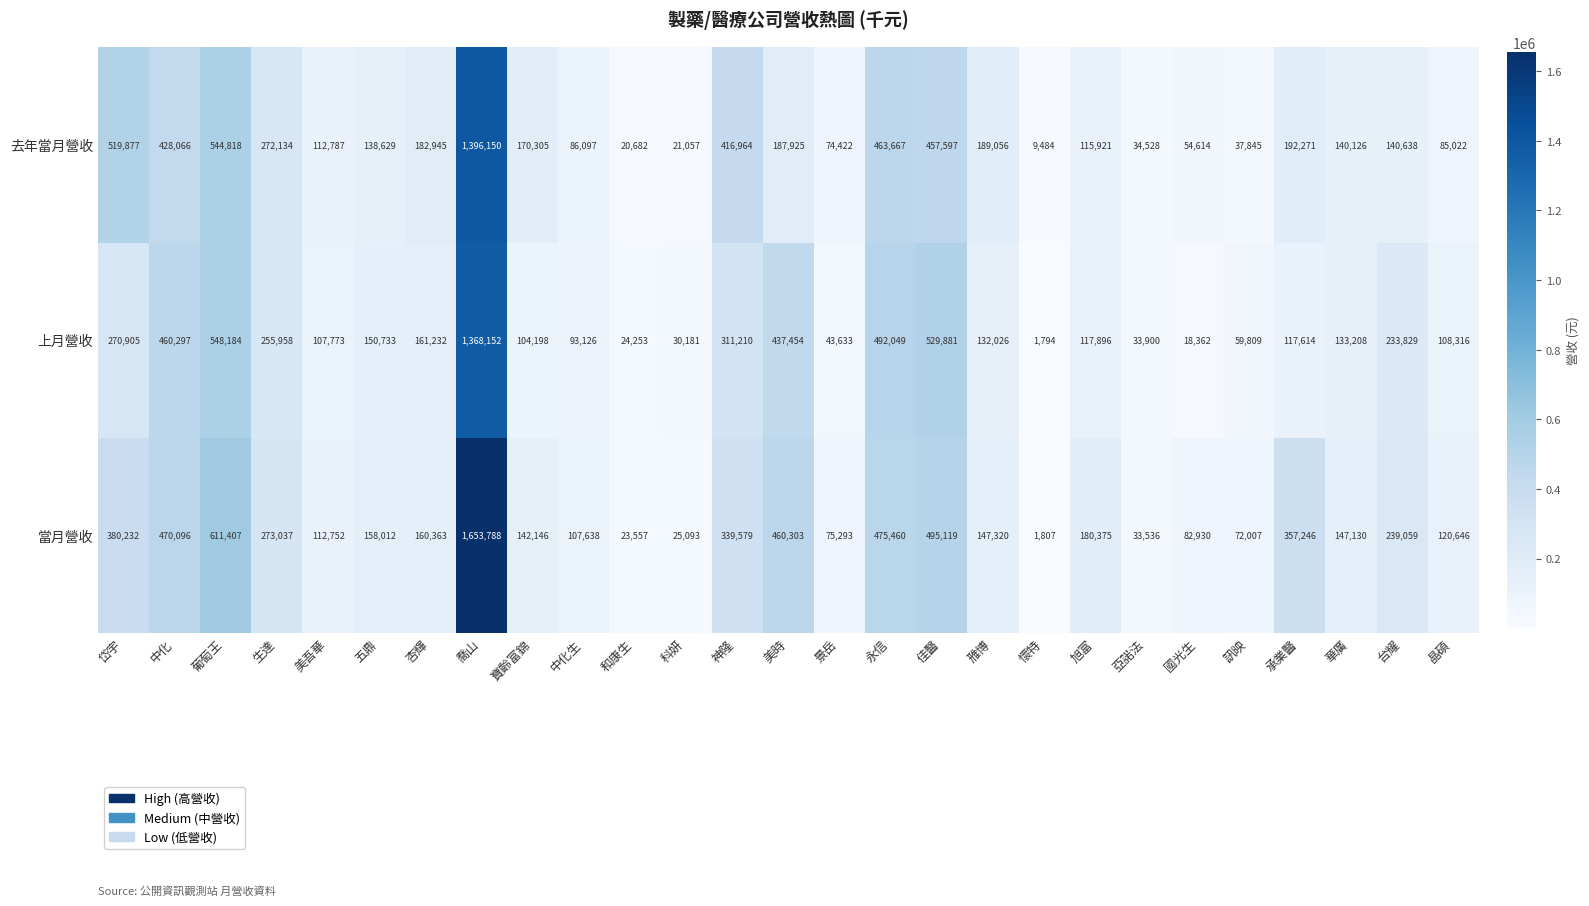

Between 杏輝 and 美時, which series saw the biggest shift?

當月營收